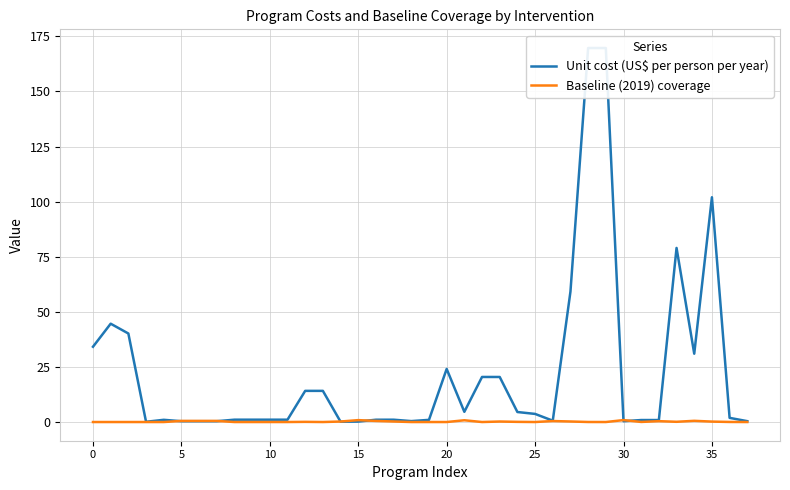

Which series has the widest spread of values?

Unit cost (US$ per person per year)